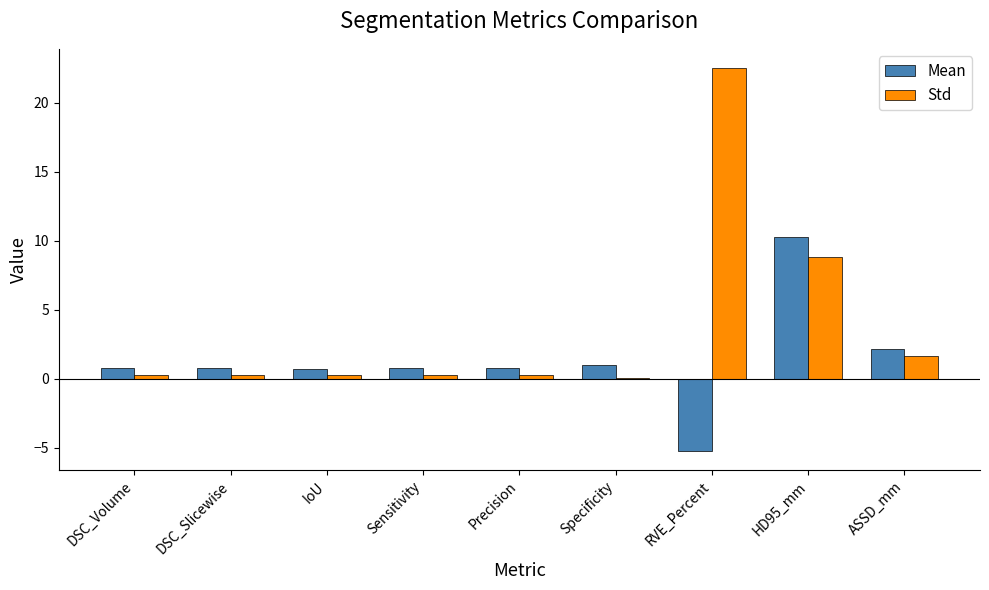

What is the maximum value shown in the chart?

22.5